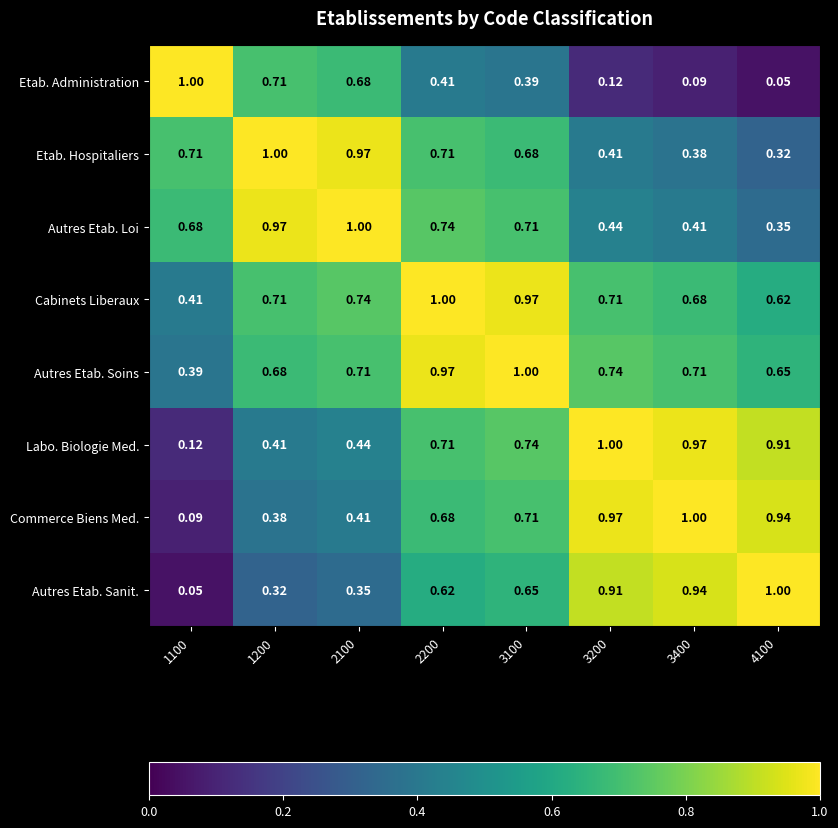

Which series has the largest total across all categories?

Autres Etab. Soins